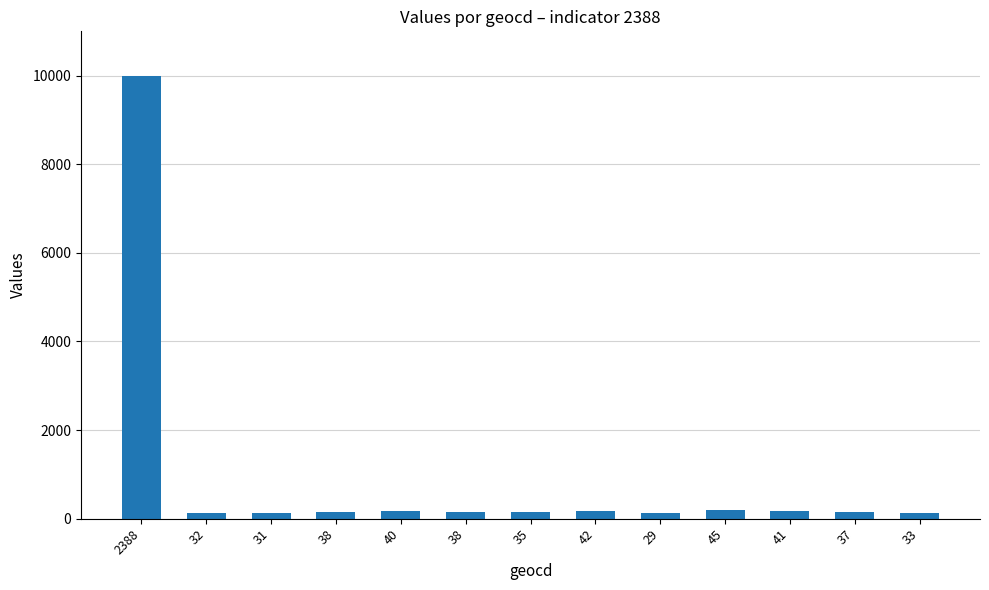

Are the bars horizontal?

No